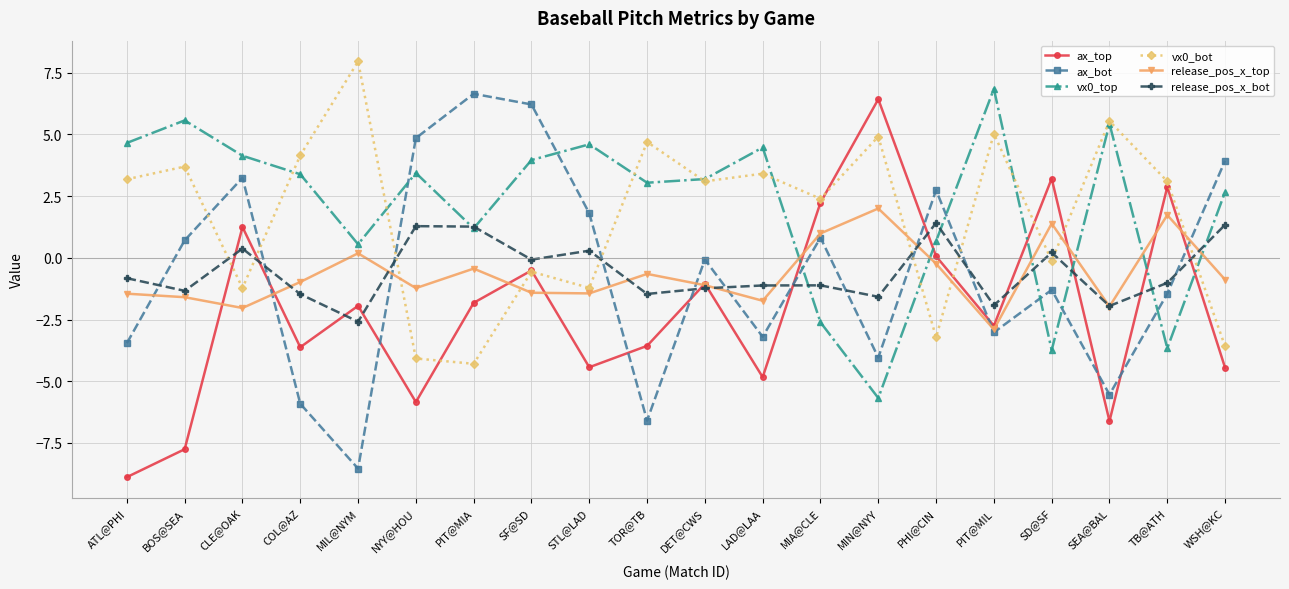

Where is the first local minimum for ax_bot?

MIL@NYM